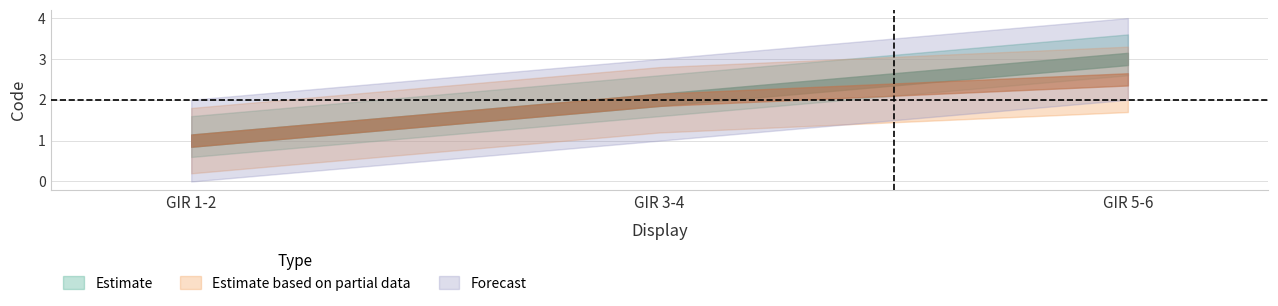

What position from the right is GIR 1-2?

3